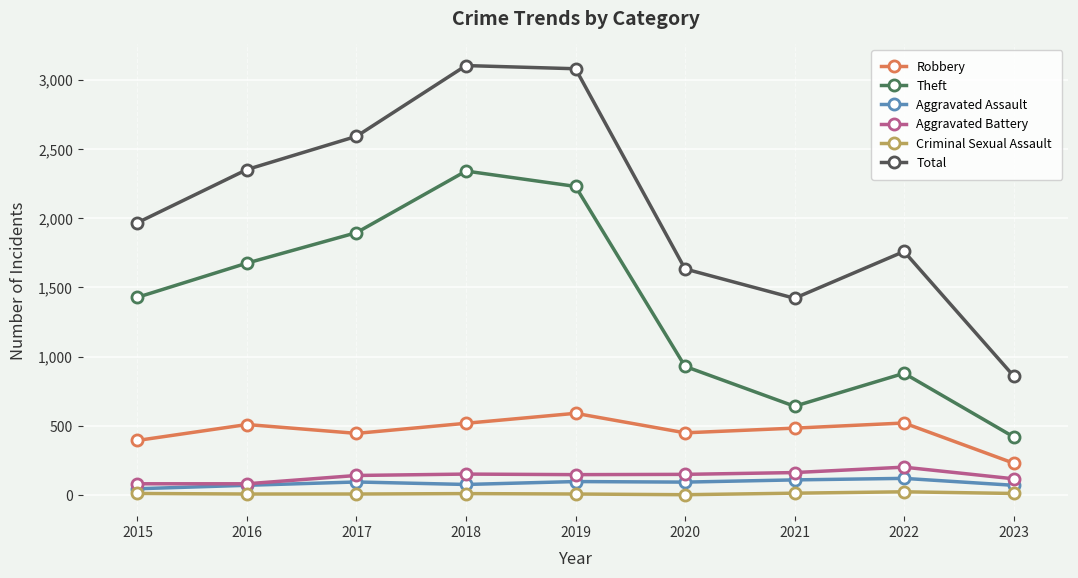

Between 2015 and 2022, which series saw the biggest shift?

Theft